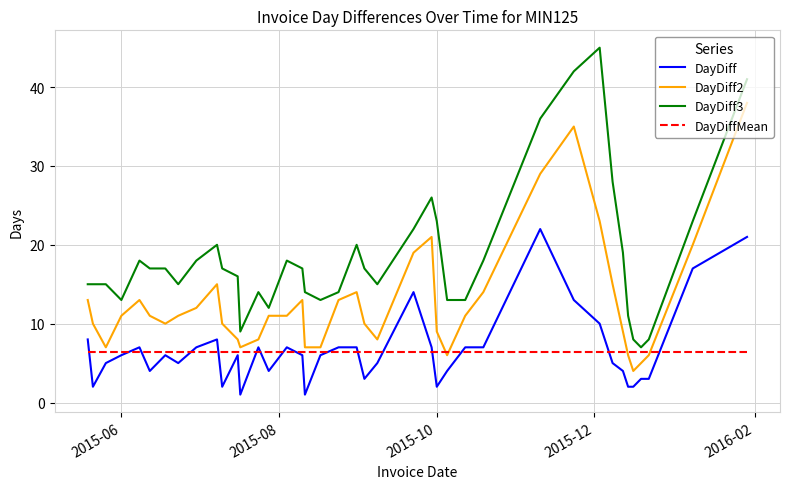

Which series has the largest range (max minus min)?

DayDiff3